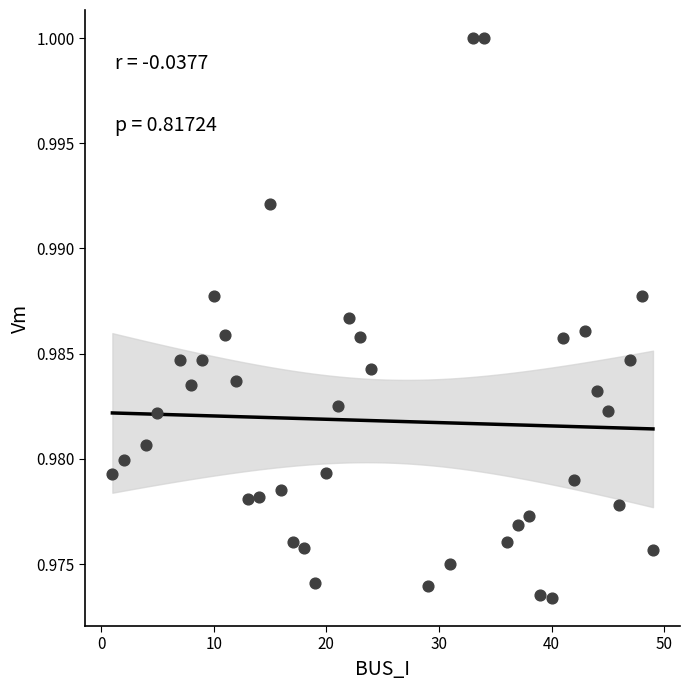

What is the range of X values (max minus min)?

48.0